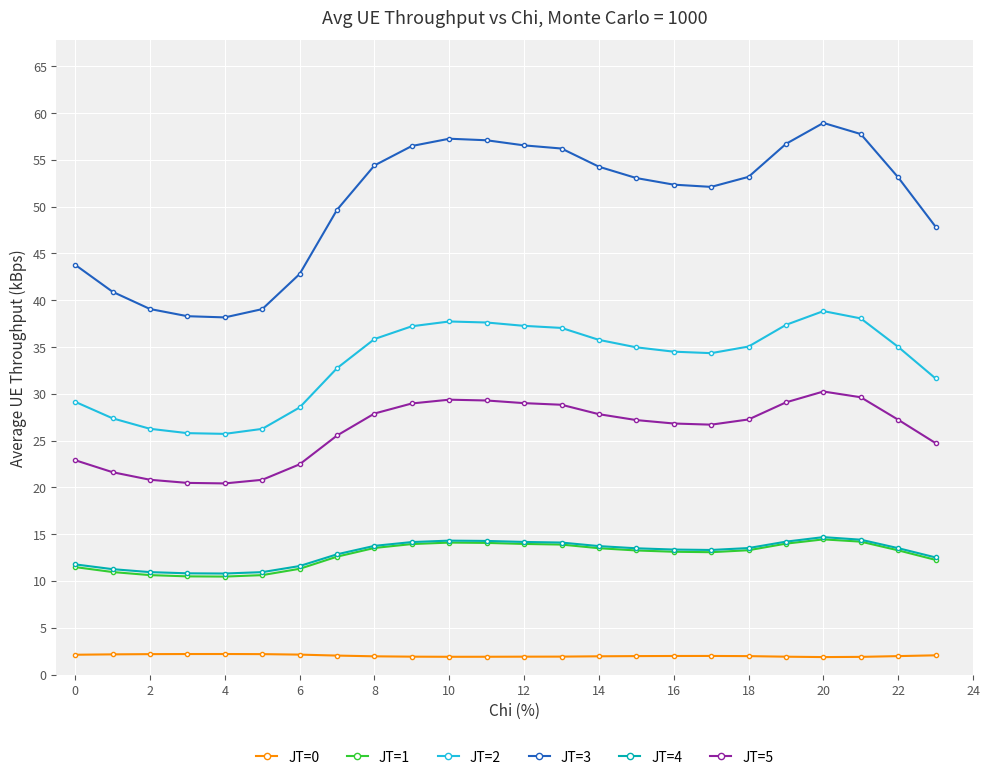

What is the lowest value of the JT=5 series?

20.4